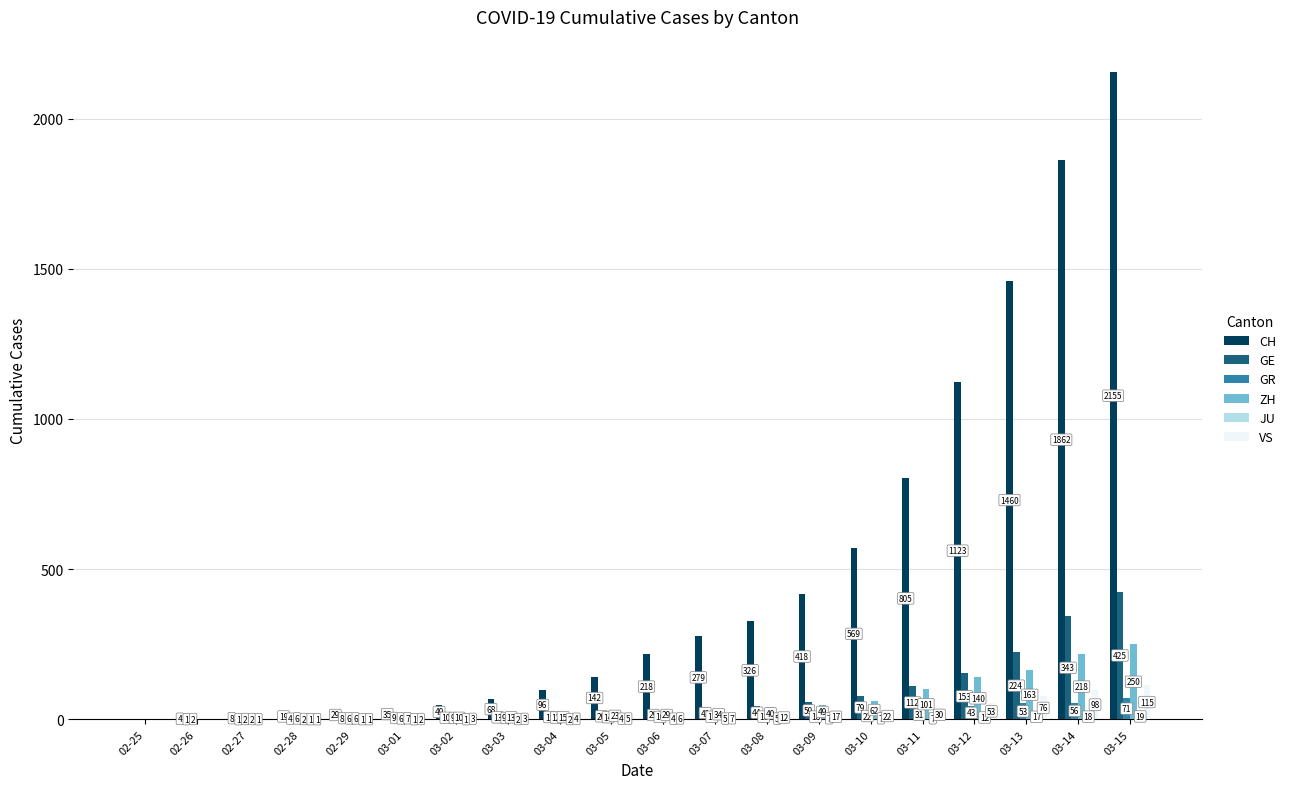

Read the GR value at 03-09.

18